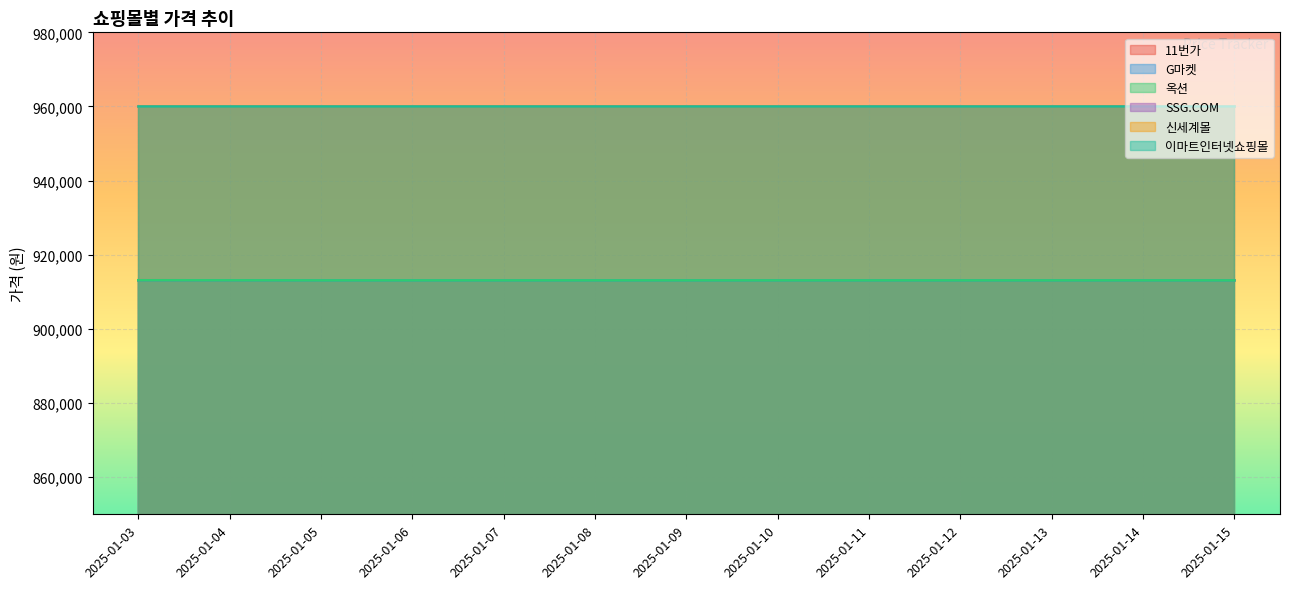

Rank the categories by 11번가 value from lowest to highest.

2025-01-05, 2025-01-06, 2025-01-07, 2025-01-08, 2025-01-09, 2025-01-10, 2025-01-11, 2025-01-12, 2025-01-13, 2025-01-14, 2025-01-15, 2025-01-04, 2025-01-03